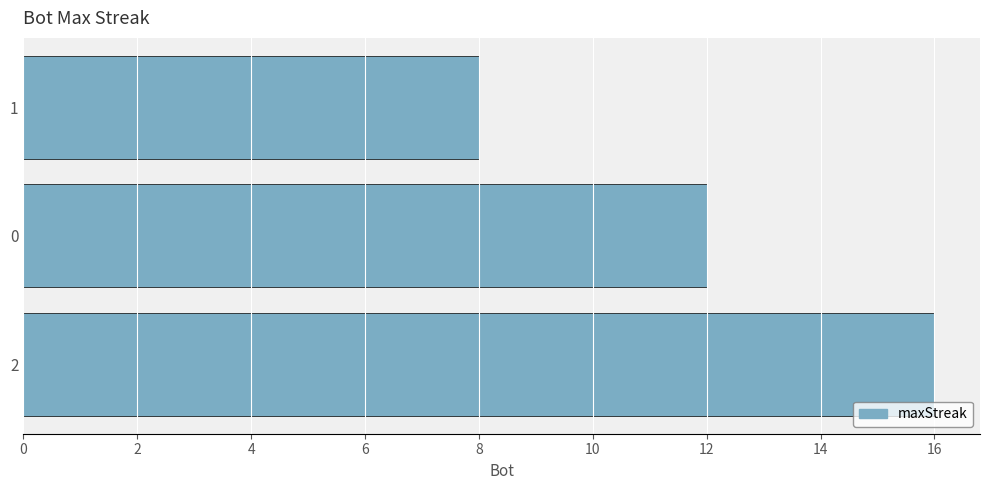

Rank the categories by value from lowest to highest.

1, 0, 2